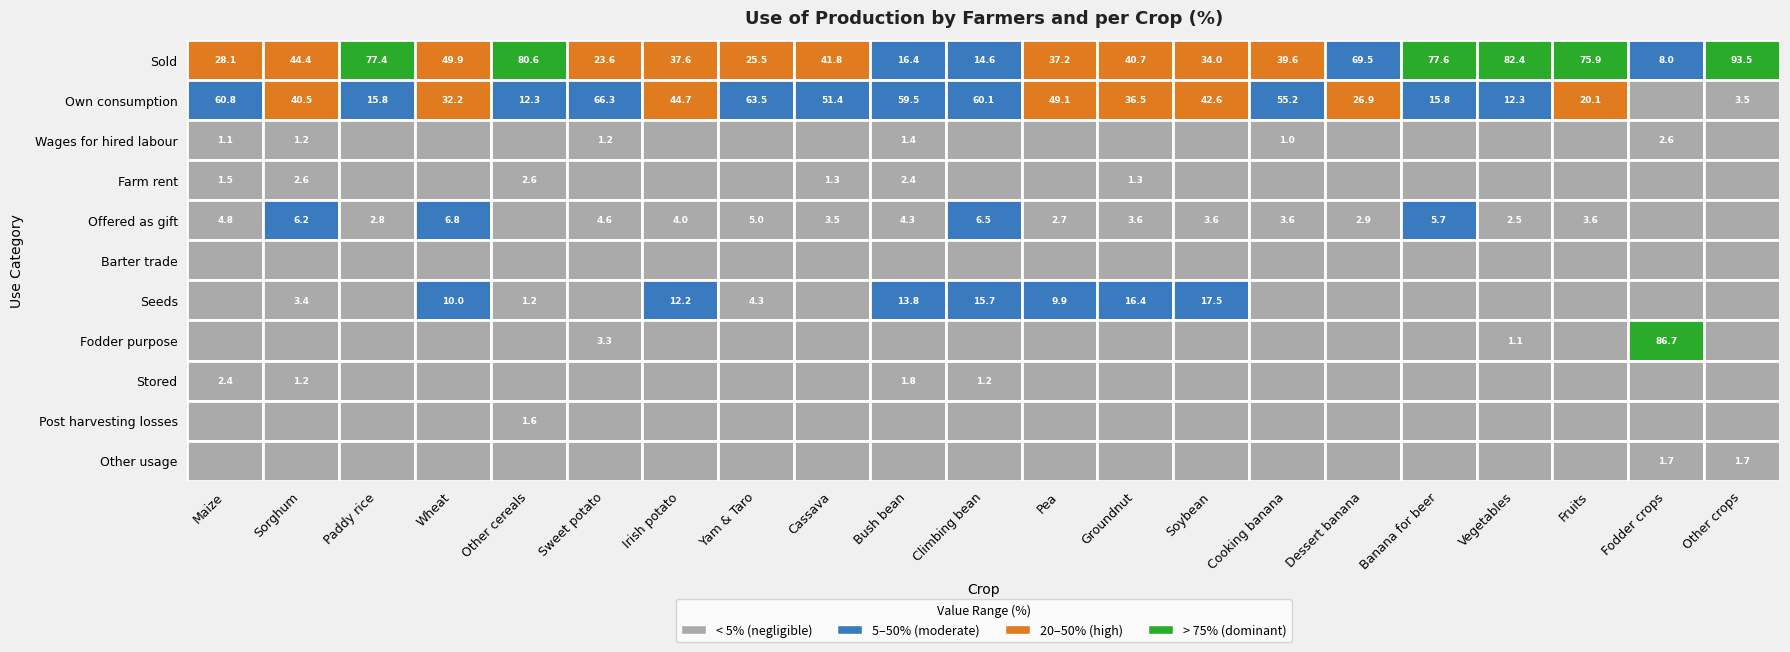

What is the difference between the maximum and minimum values in the Farm rent series?

2.6